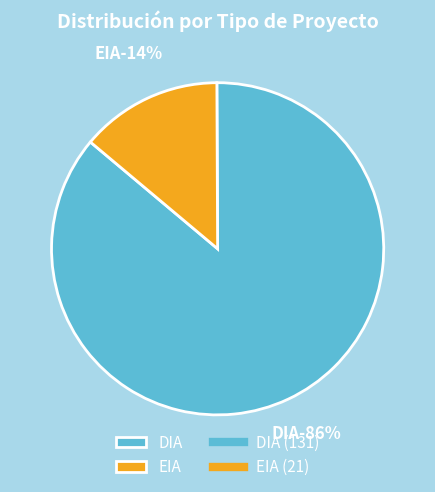

Rank the categories by value from highest to lowest.

DIA, EIA